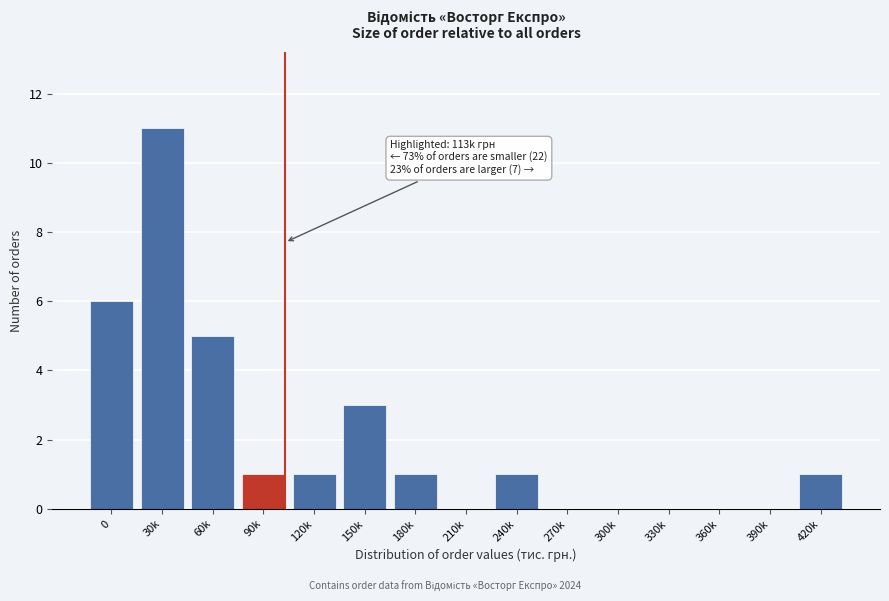

Reading left to right, extract all data points from this chart.

0=6	30k=11	60k=5	90k=1	120k=1	150k=3	180k=1	210k=0	240k=1	270k=0	300k=0	330k=0	360k=0	390k=0	420k=1